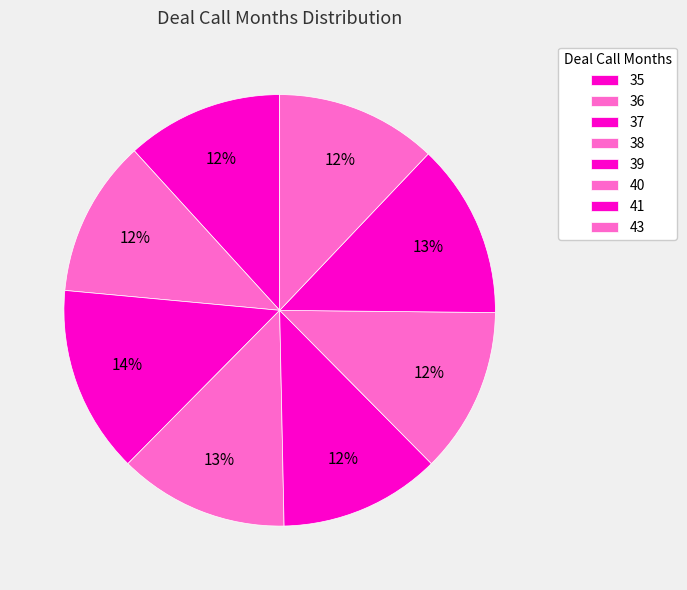

Count the number of slices in the pie.

8